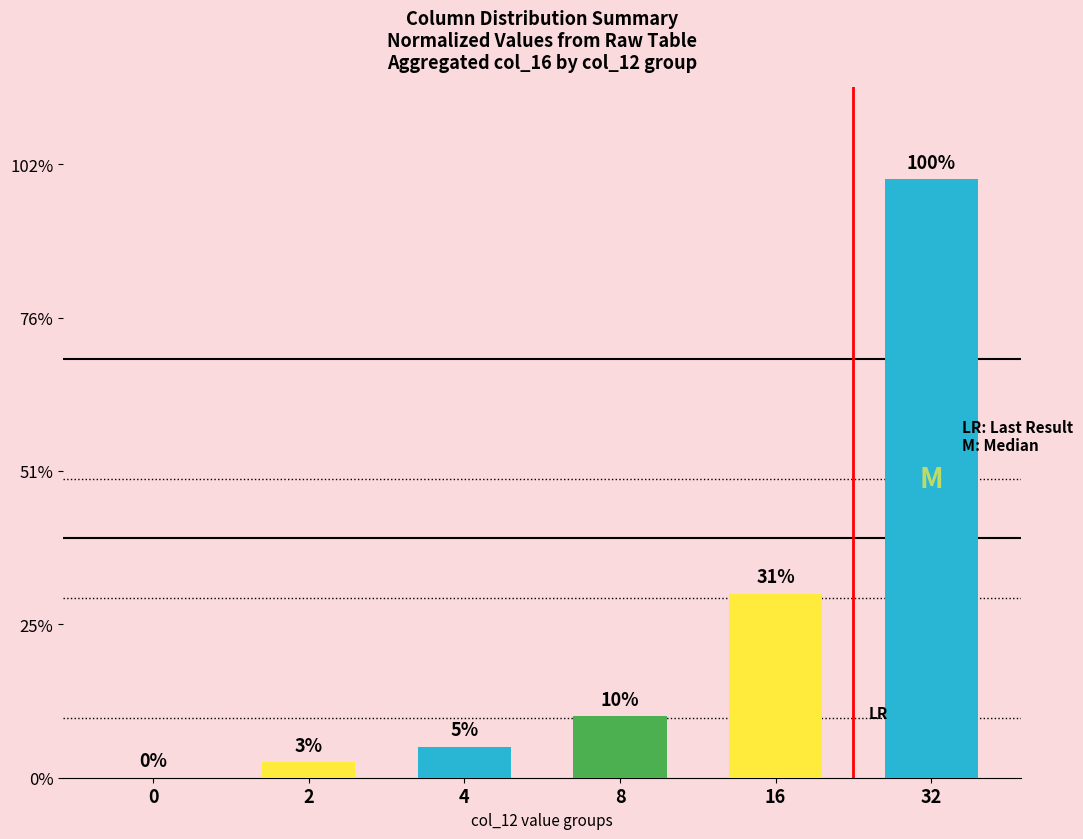

List the labels in order of value, smallest first.

0, 2, 4, 8, 16, 32